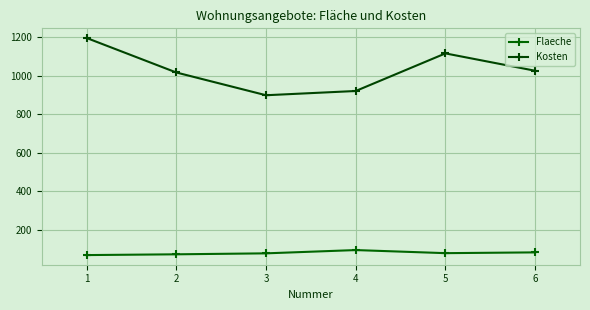

Which series changed the most between 4 and 5?

Kosten